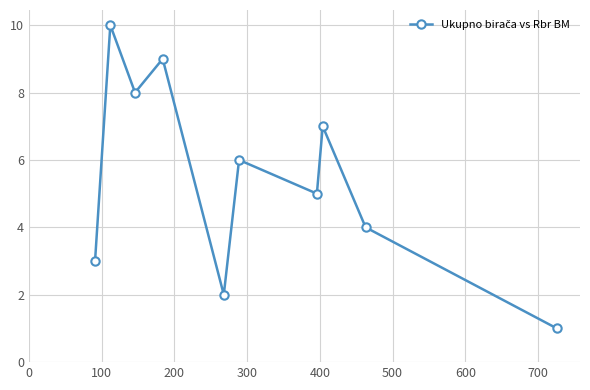

What is the greatest value displayed?

10